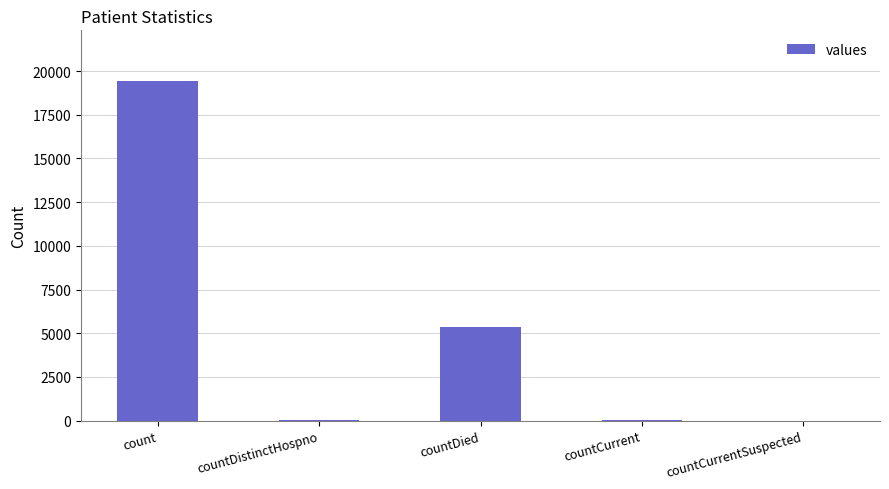

Which label corresponds to the largest value in the chart?

count